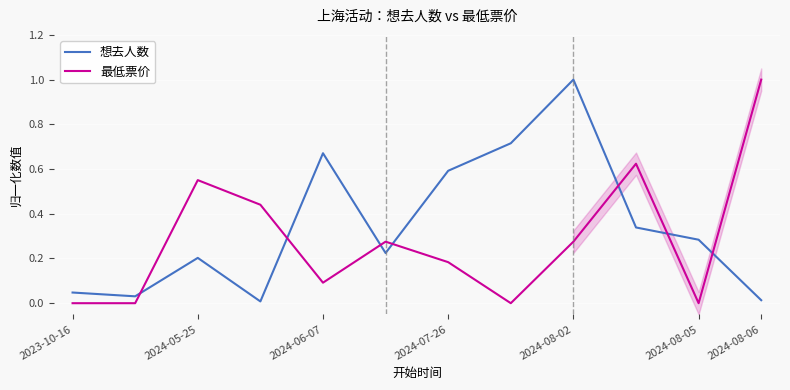

What is the greatest value displayed?

1.0